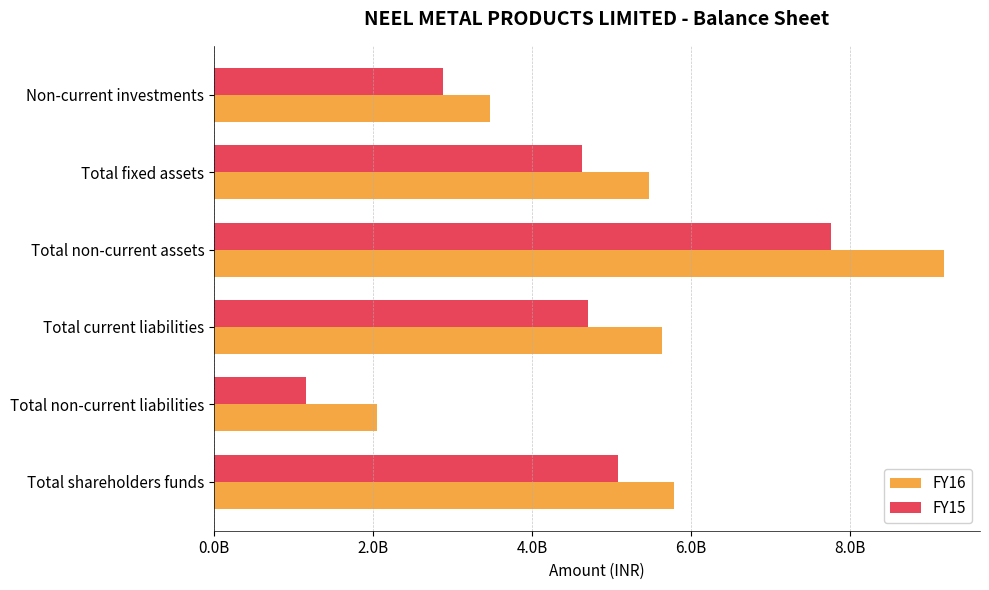

What are all the series names shown in the legend?

FY16, FY15